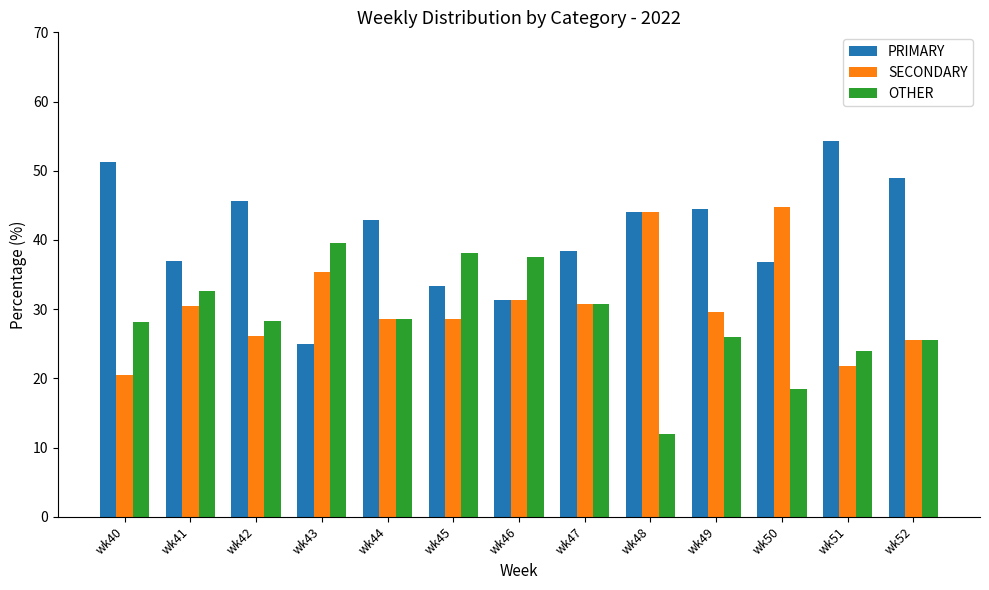

Is the value of OTHER at wk48 greater than the value of SECONDARY at wk49?

No